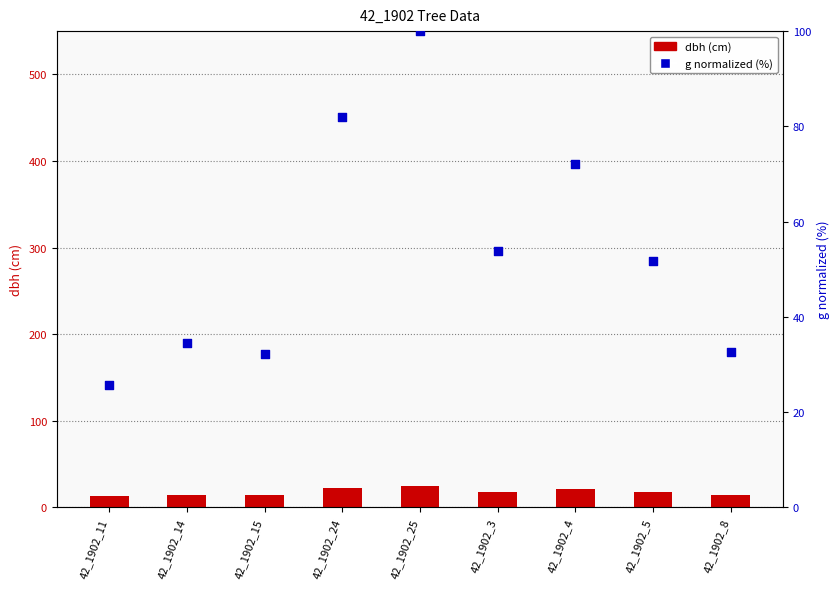

Which series has the largest total across all categories?

g (normalized %)